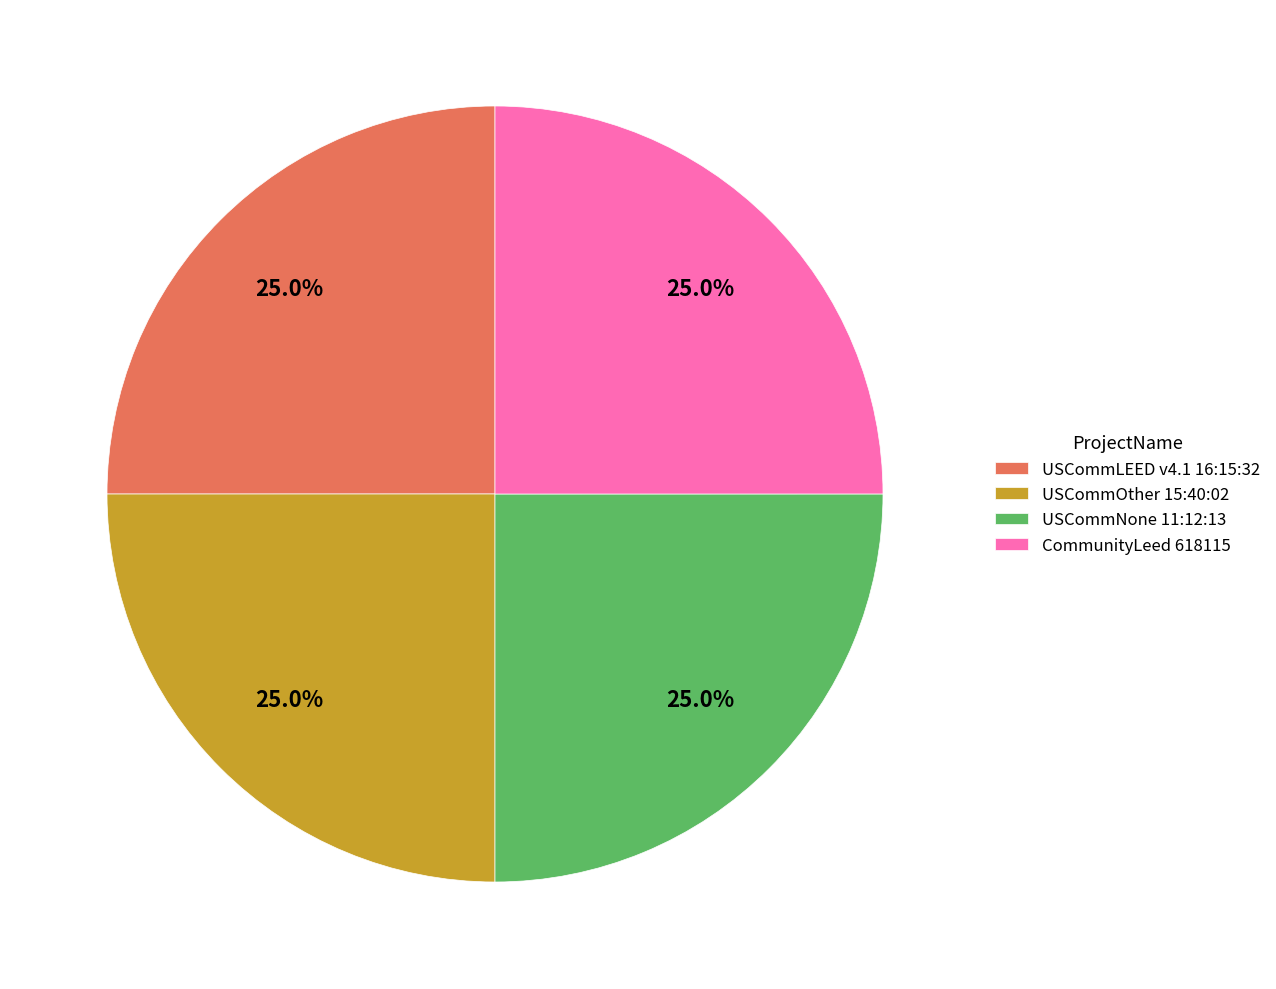

Count the number of slices in the pie.

4